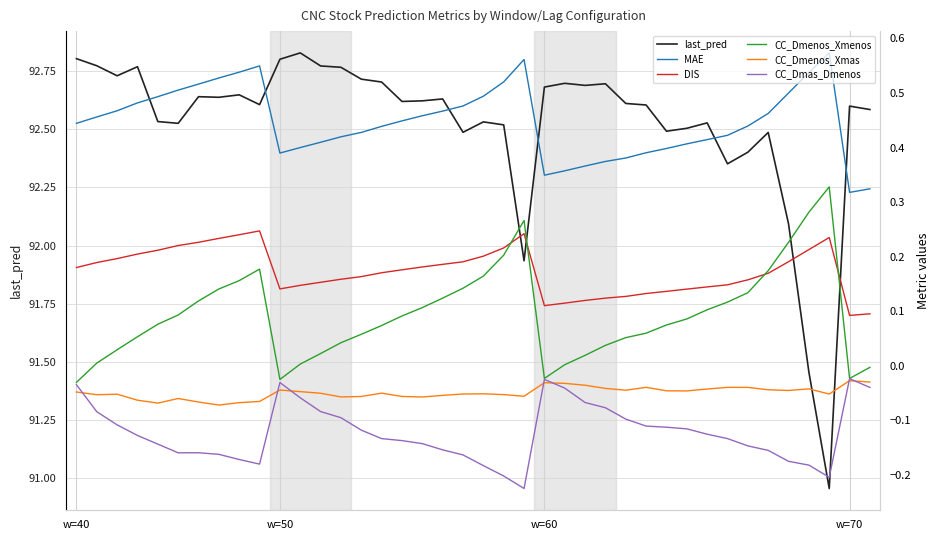

How many lines are shown in the chart?

6